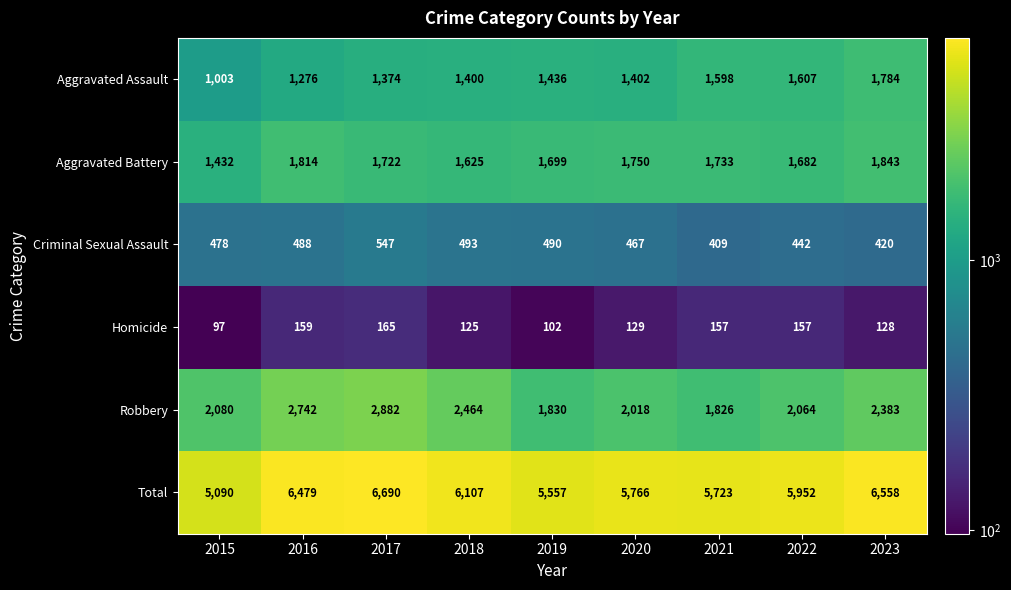

Where is Aggravated Assault nearest to the value 1393?

2018